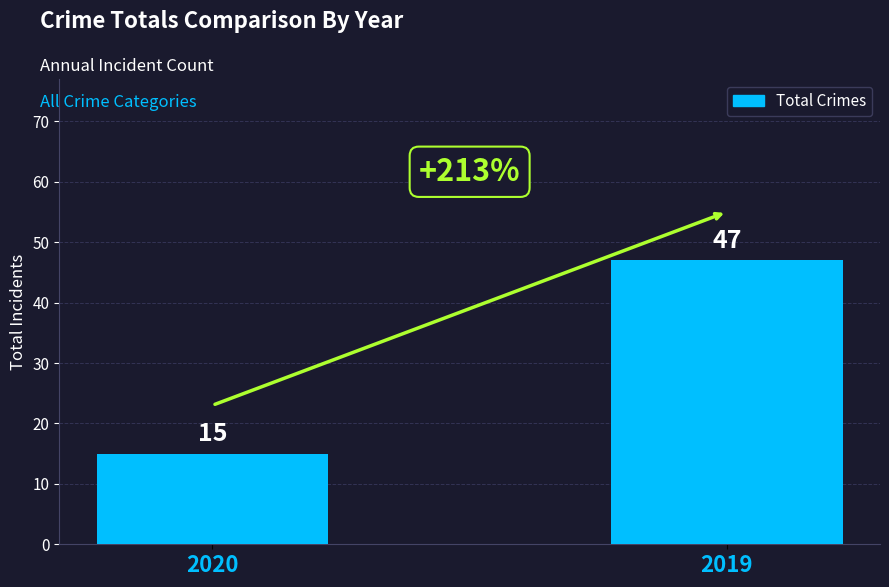

Reading left to right, list all the values displayed in this chart.

2020=15	2019=47